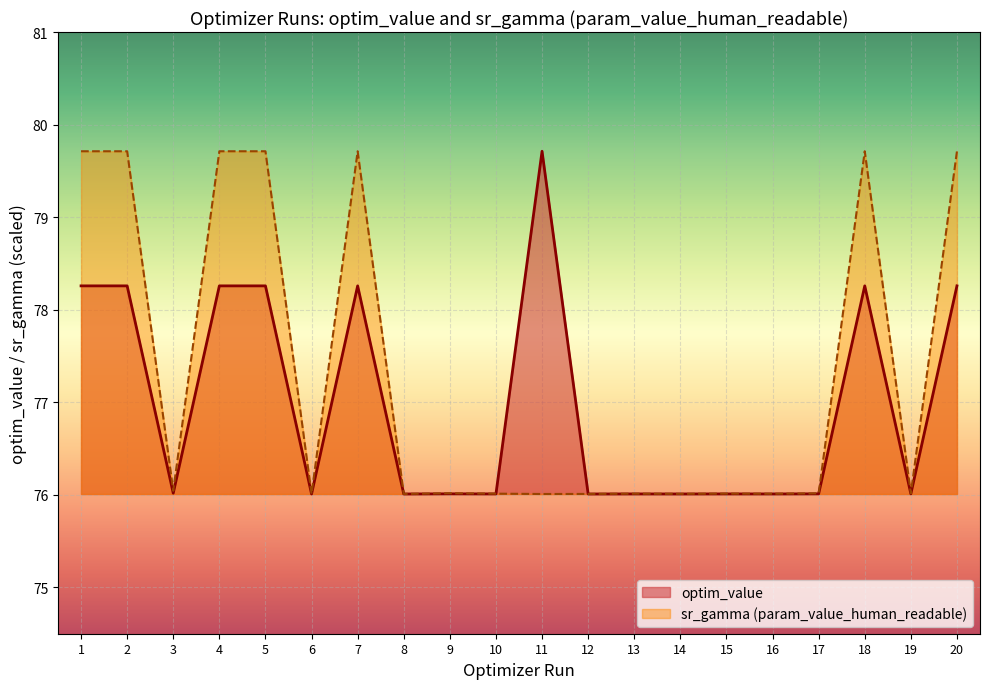

What is the lowest value of the sr_gamma (param_value_human_readable) series?

76.0